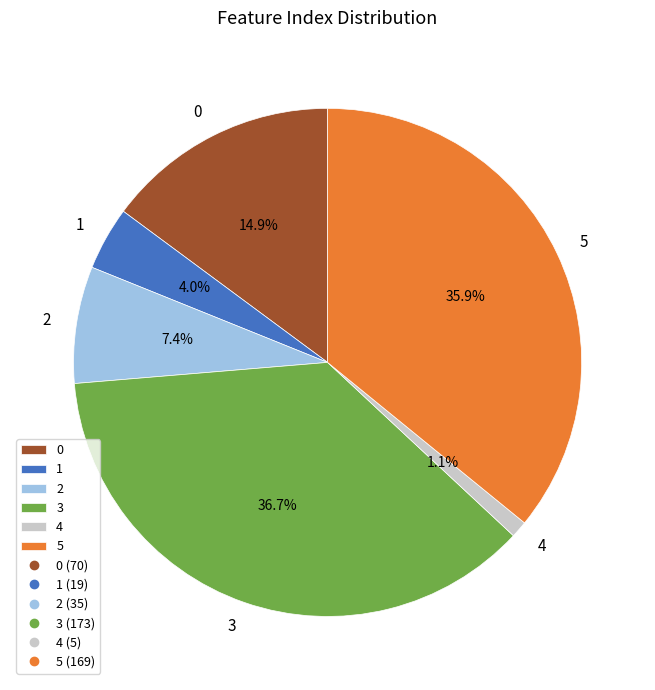

Is 0 the majority of the pie?

No